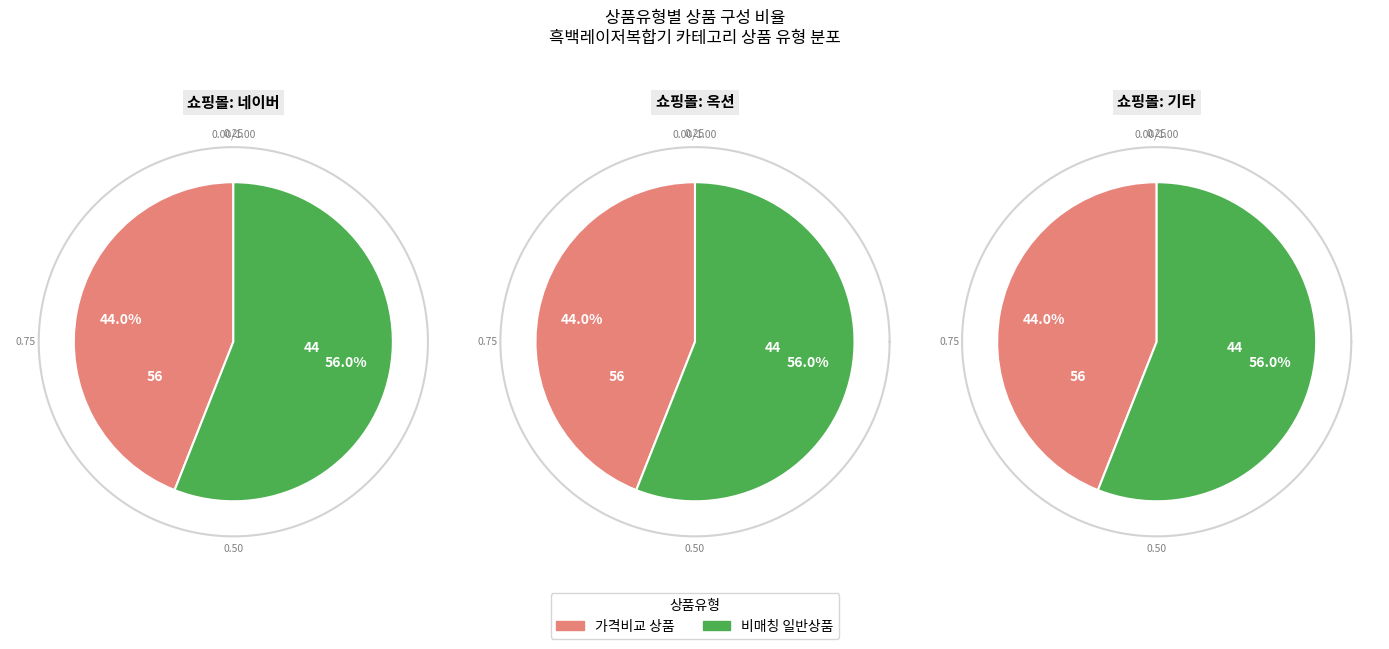

Which category has the smallest portion of the pie?

일반 - 가격비교 상품